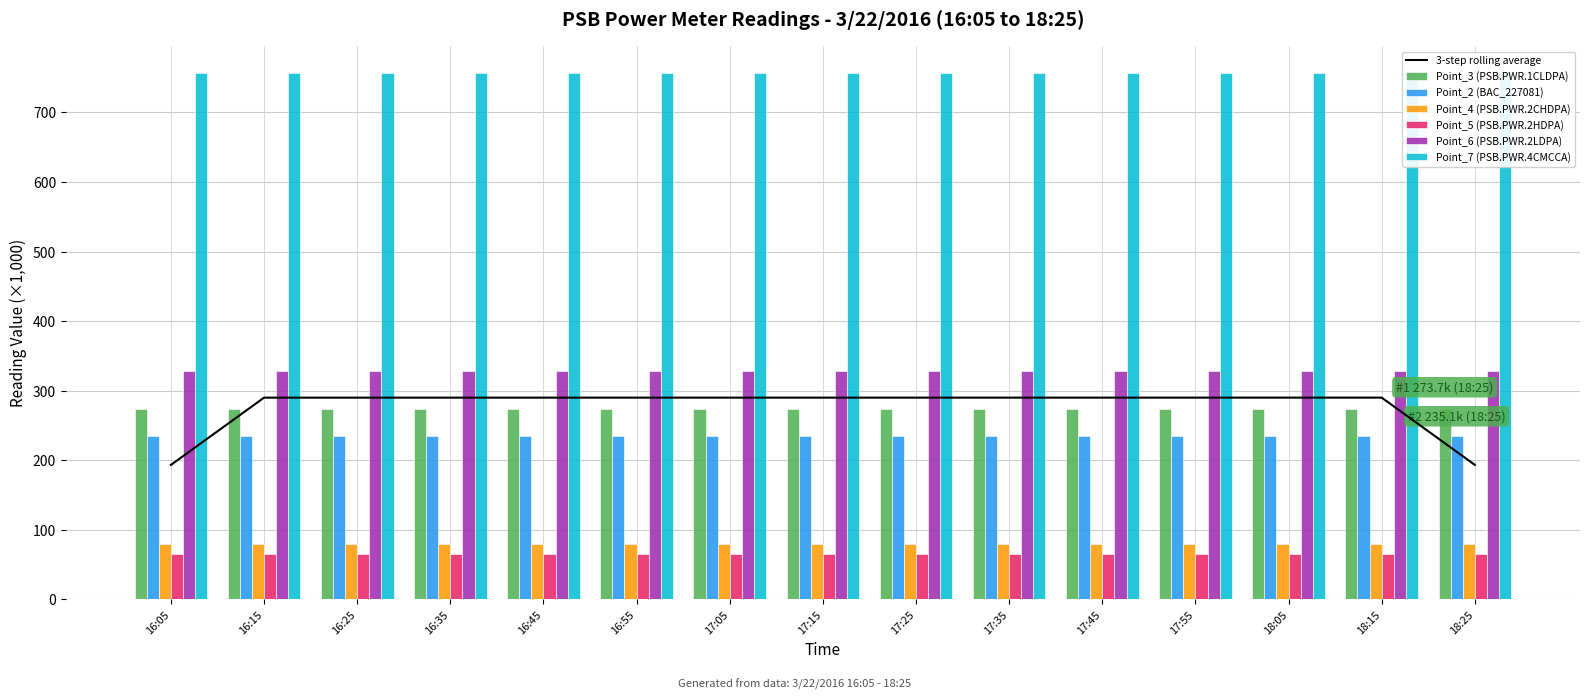

Which series has the largest range (max minus min)?

Point_7 (PSB.PWR.4CMCCA)